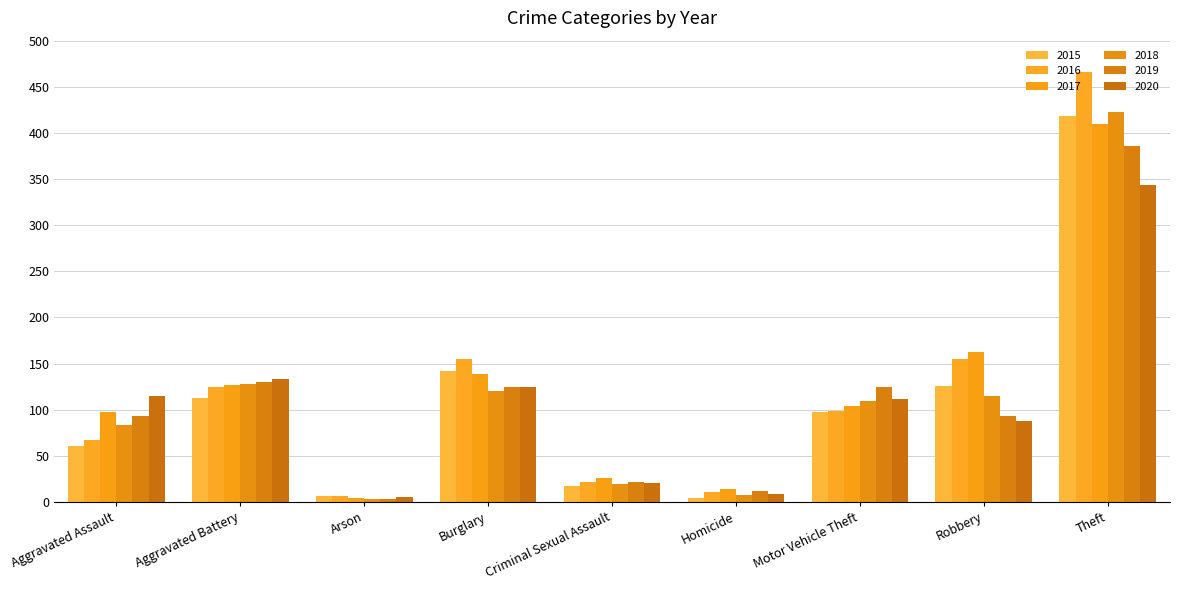

Where does the 2018 series first go above 109?

Aggravated Battery